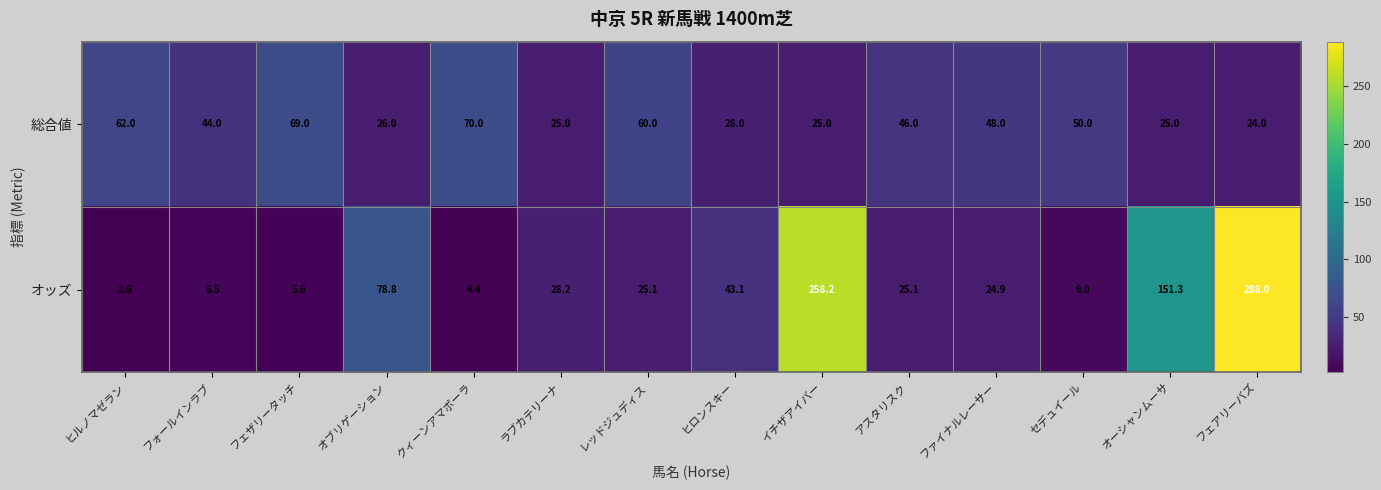

What is the maximum value shown in the chart?

288.0